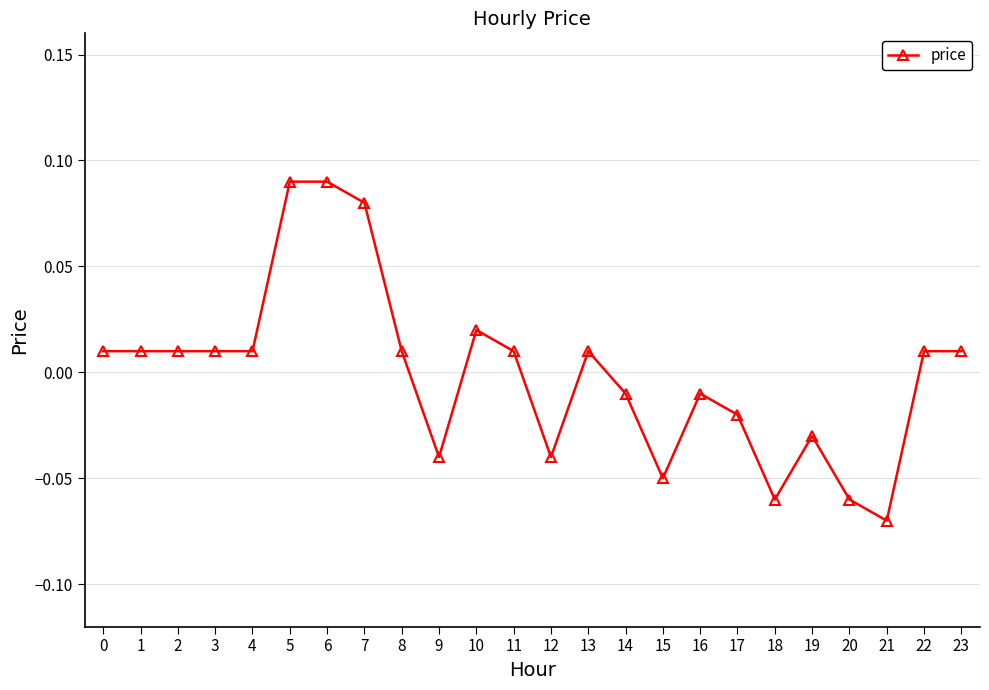

Count the number of categories in the chart.

24